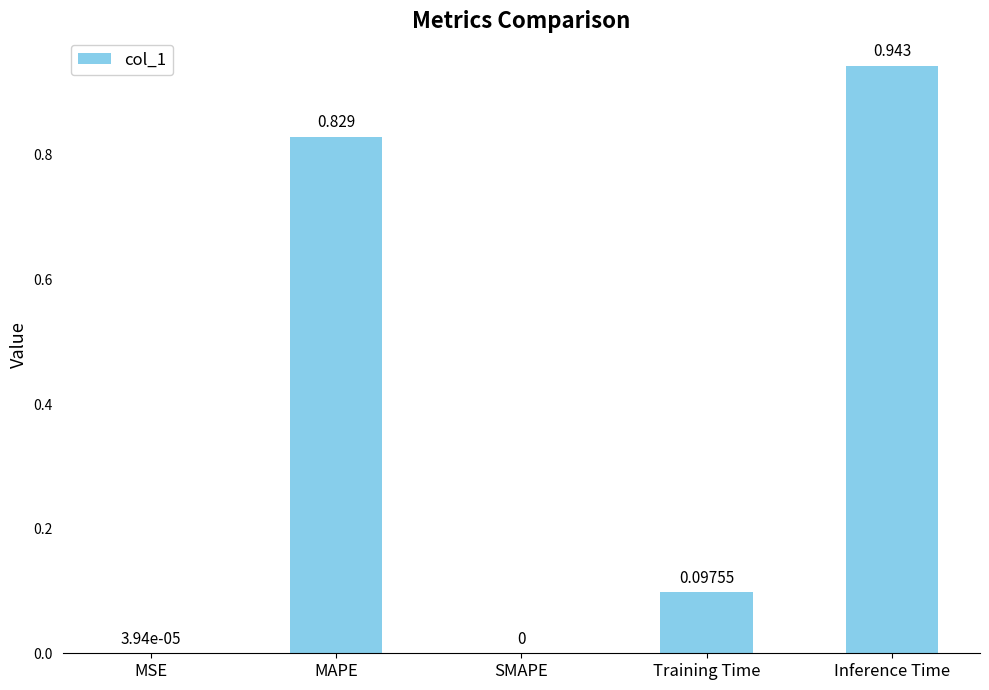

Count the number of values greater than 0.

4